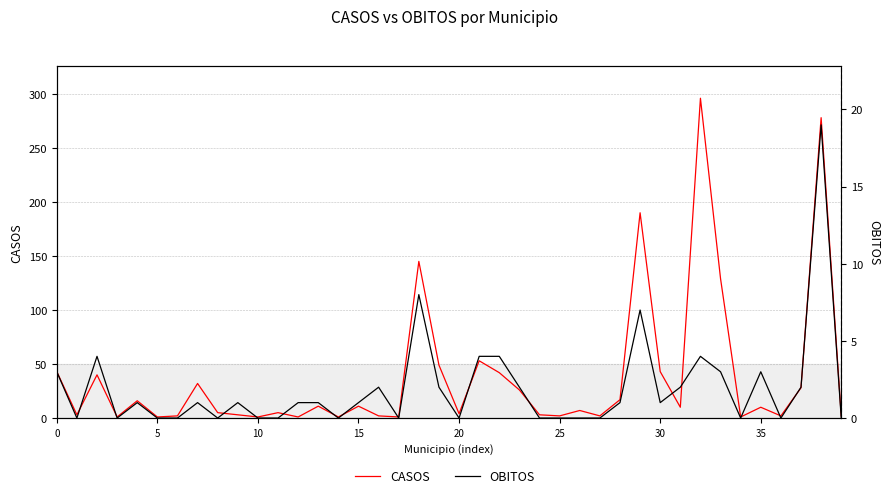

What are all the series names shown in the legend?

CASOS, OBITOS